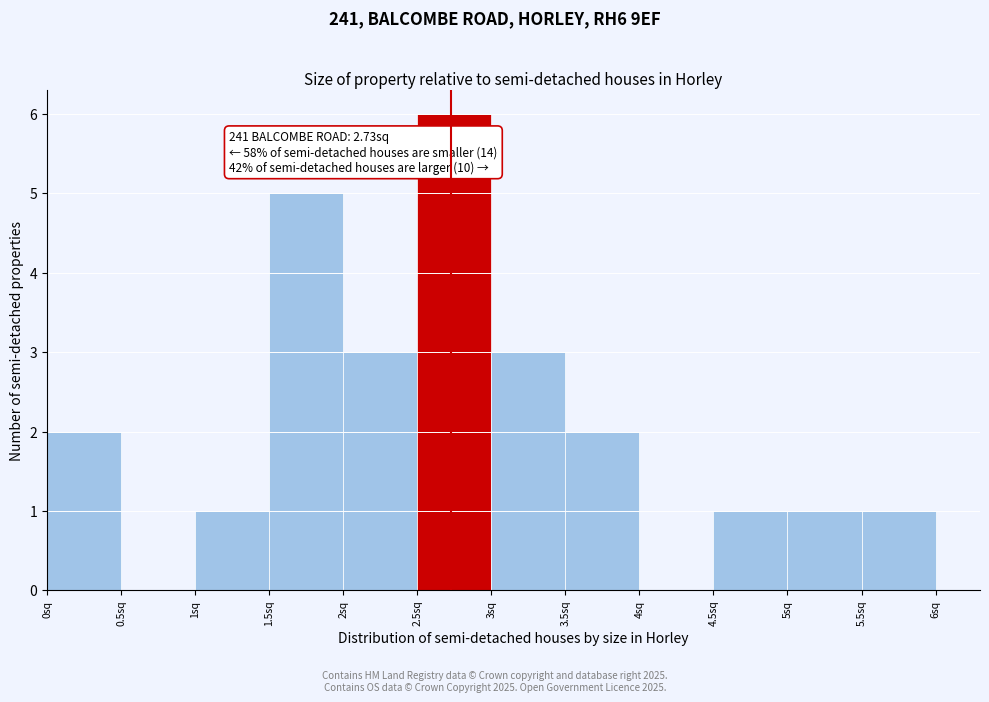

Which range on the x-axis has the tallest bar?

2.5 to 3.0